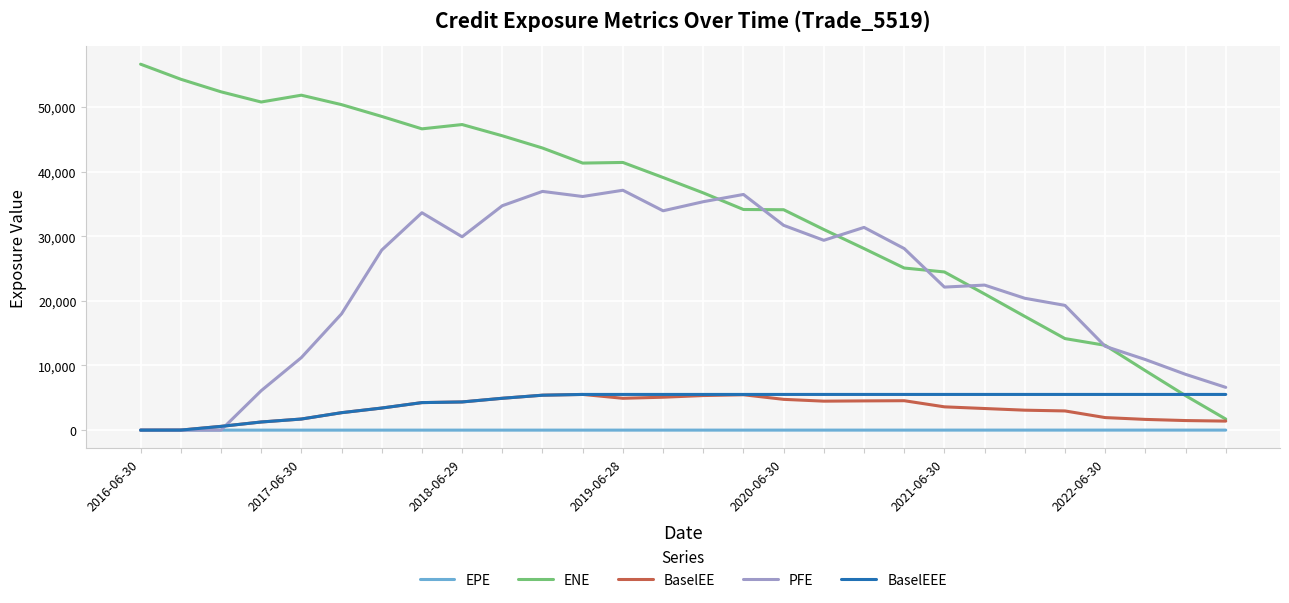

What is the highest value of the BaselEE series?

5522.2